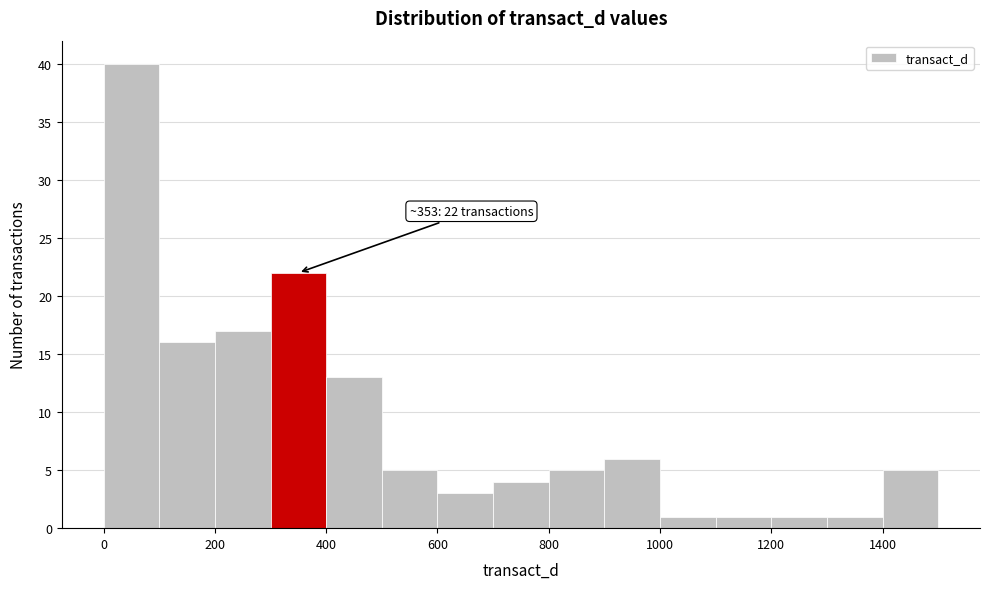

Over which range of the x-axis is the bar tallest?

0 to 100